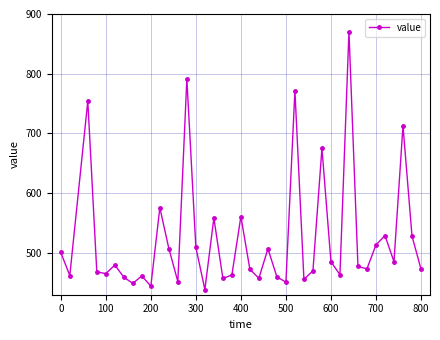

What is the value of the 24th point from the left?

459.8